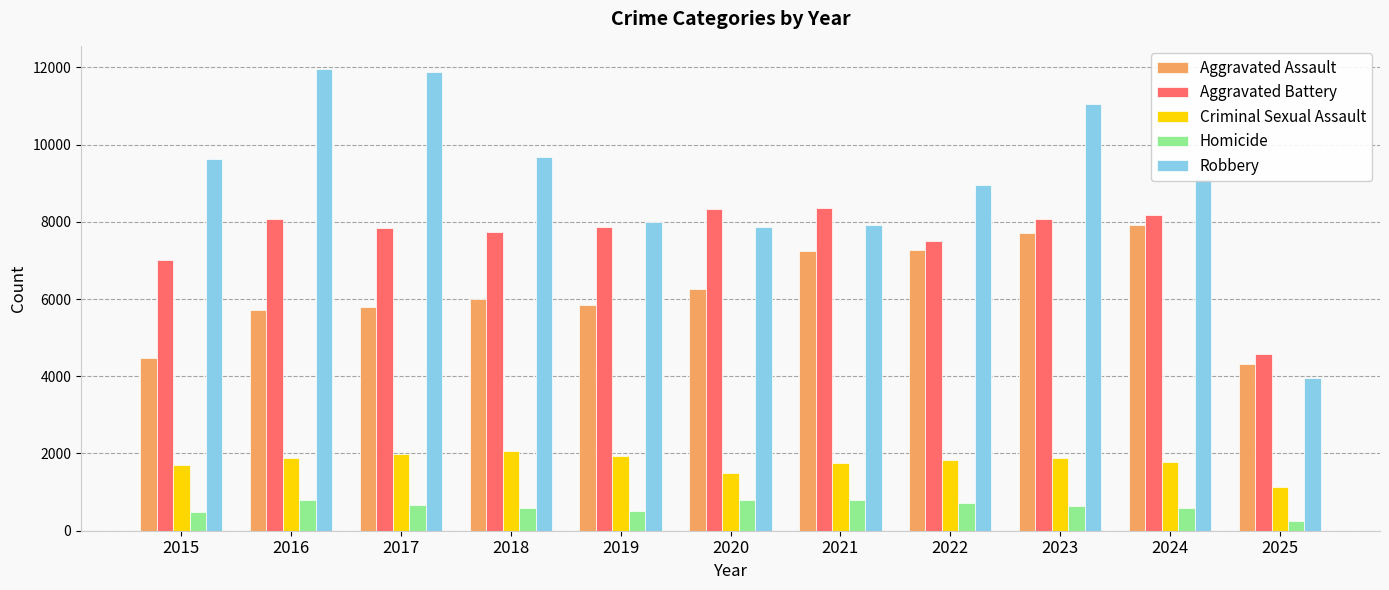

How many bars are there in total?

55